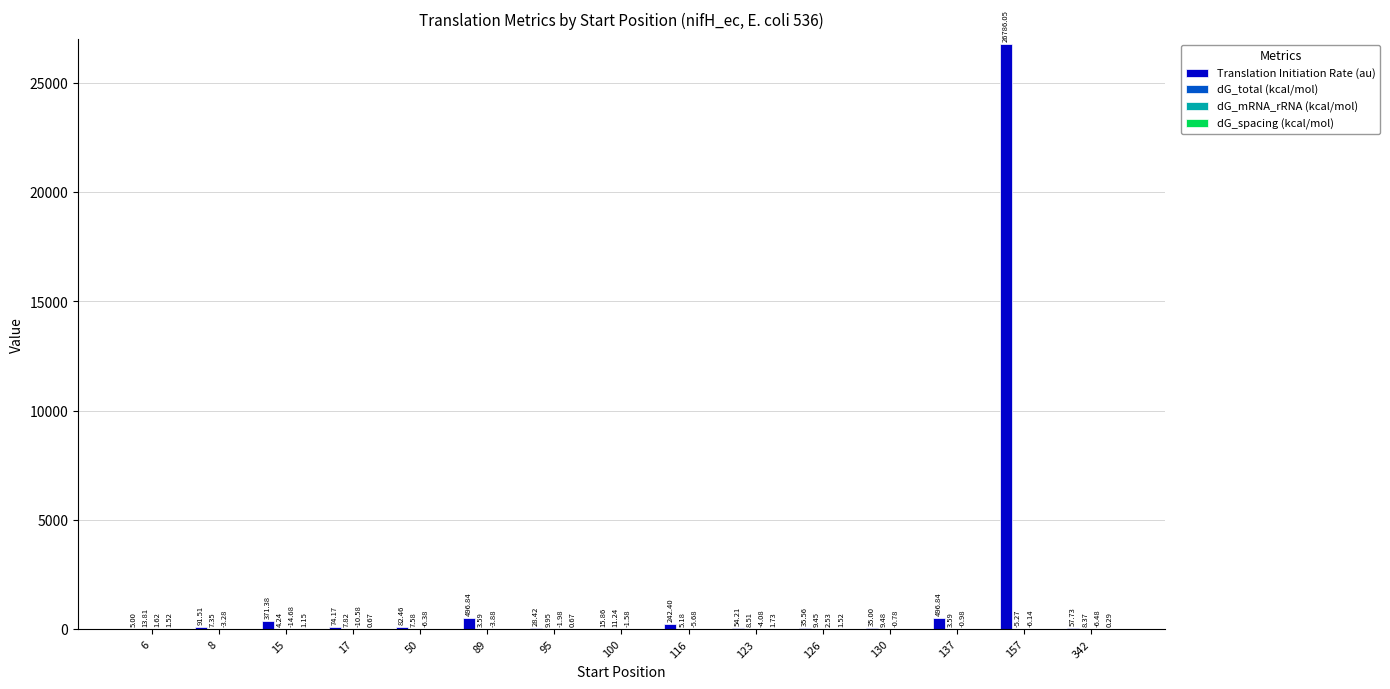

How many groups of bars are there?

15